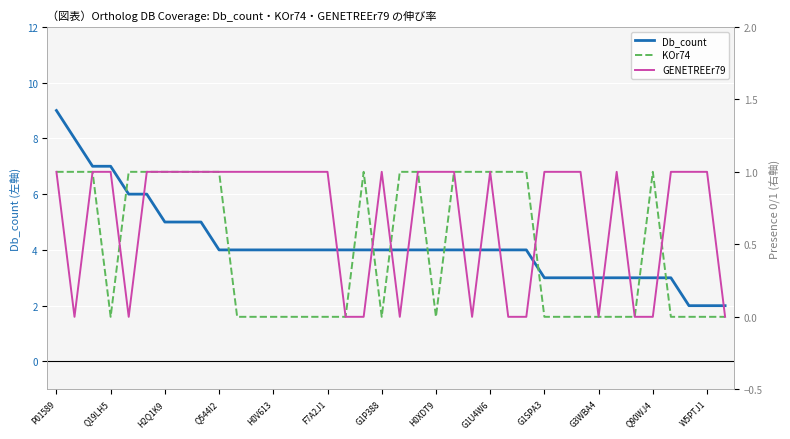

Which series has the widest spread of values?

Db_count